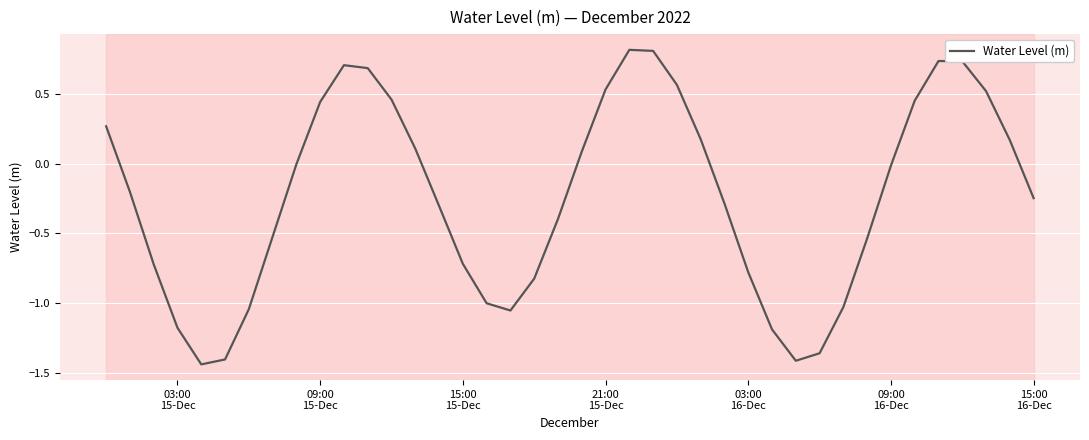

What is the difference between the maximum and minimum values?

2.3